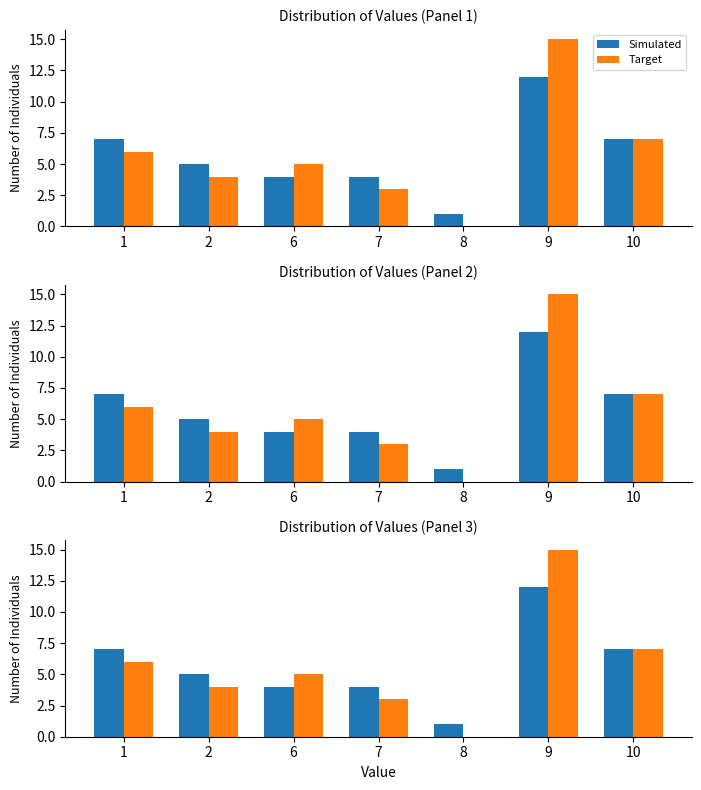

Read the col_0 (Simulated) value at 6.

4